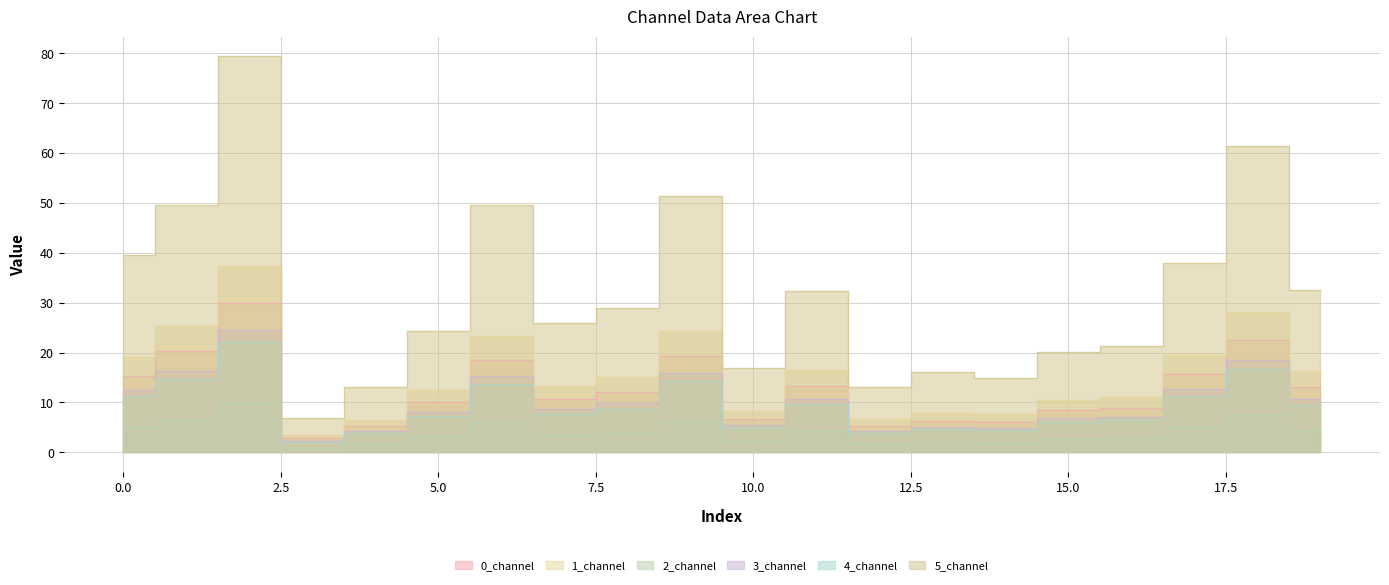

Which series has the widest spread of values?

5_channel